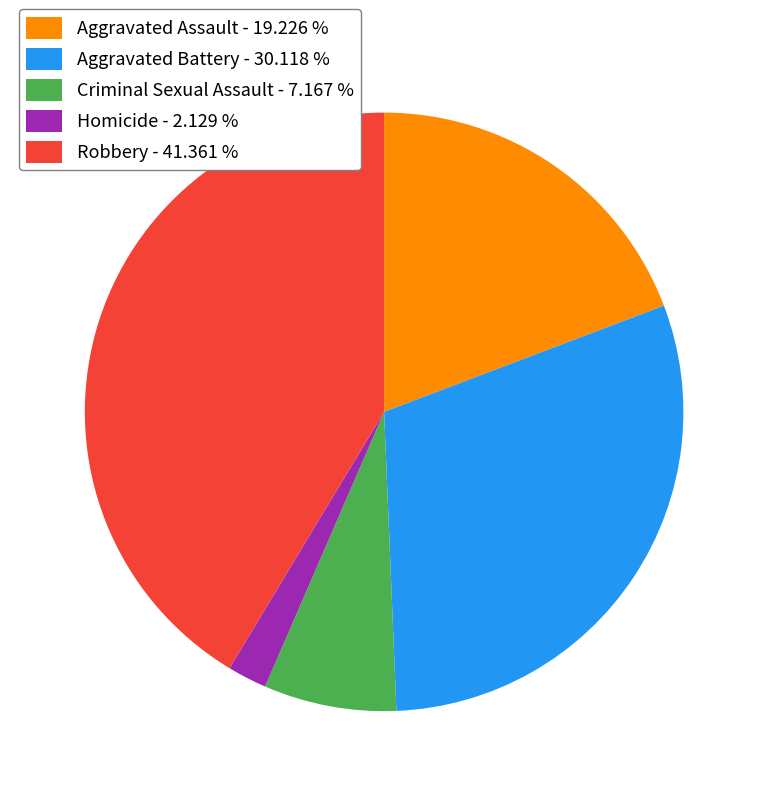

True or false: Homicide accounts for 2% of the total.

True